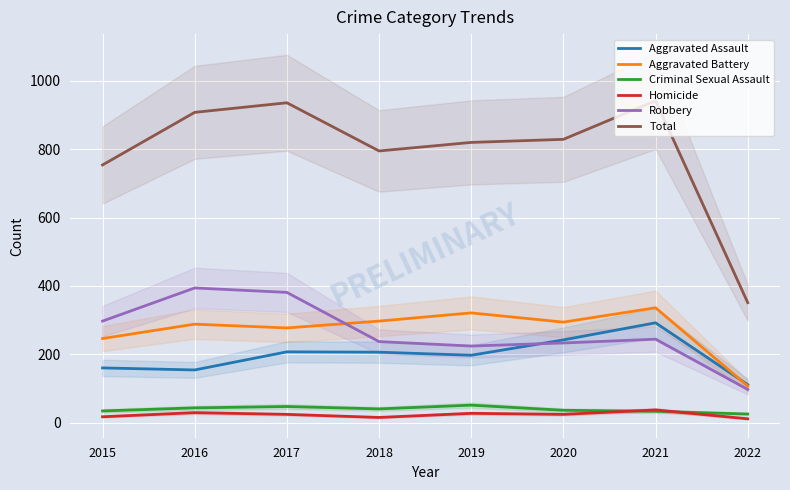

What is the value of the Aggravated Assault point at the 5th from the left?

197